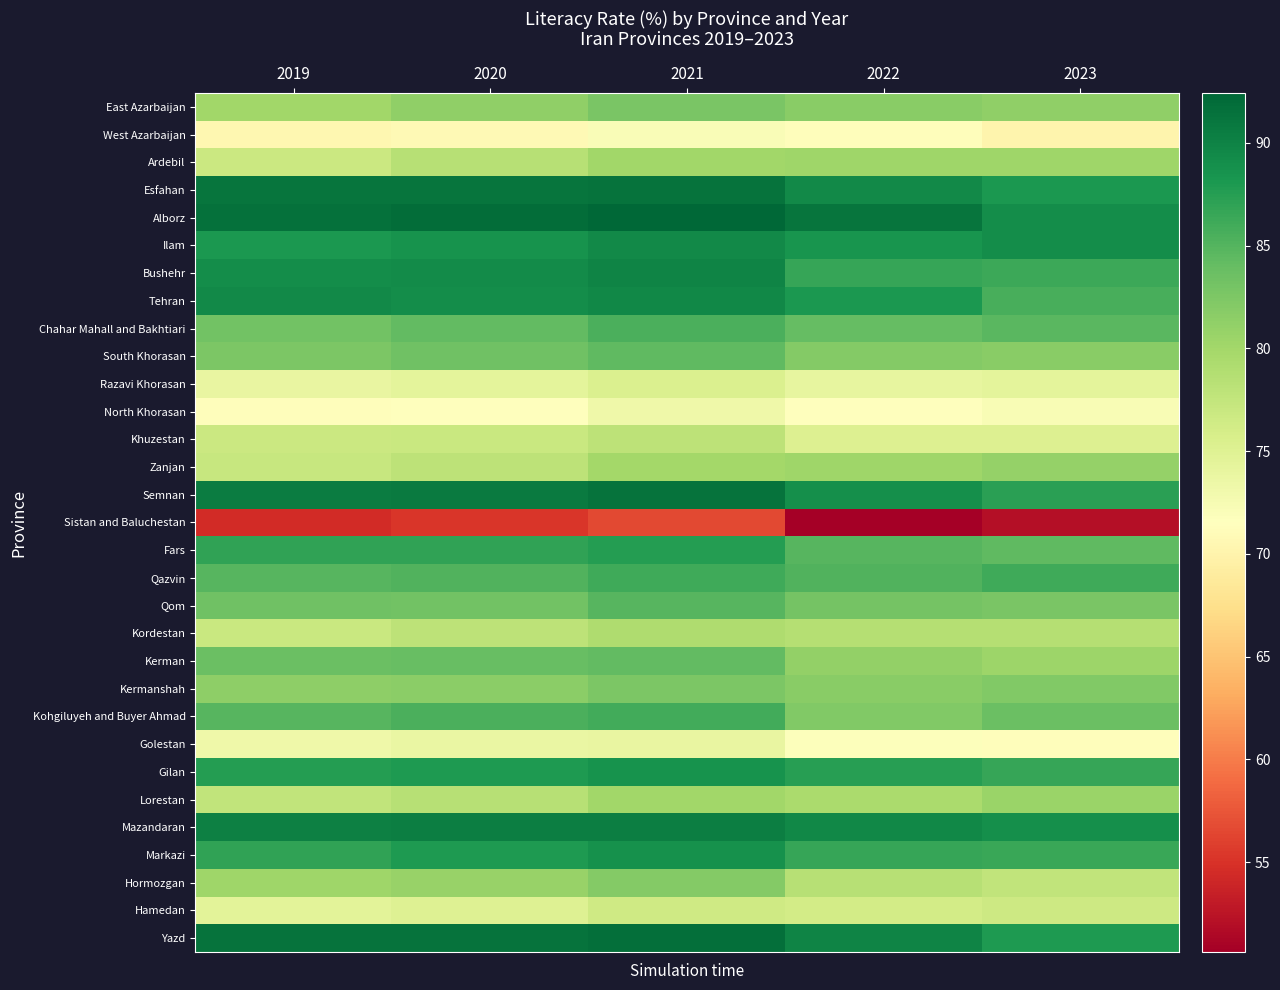

At which category does the chart reach its minimum across all series?

2022